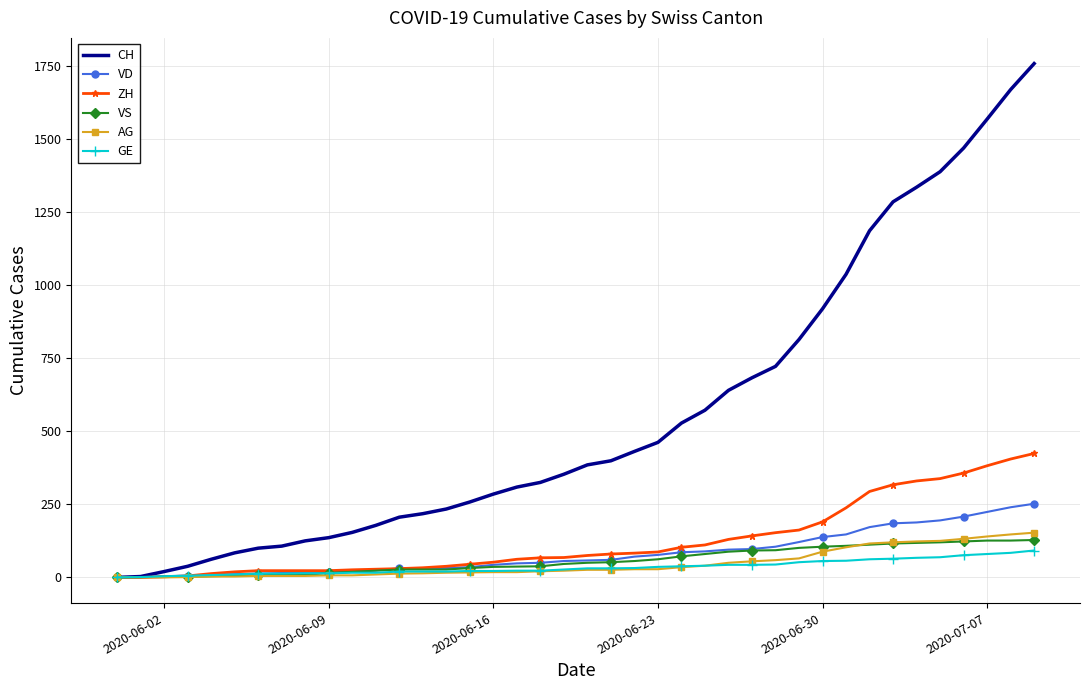

What is the sum of all ZH values?

4981